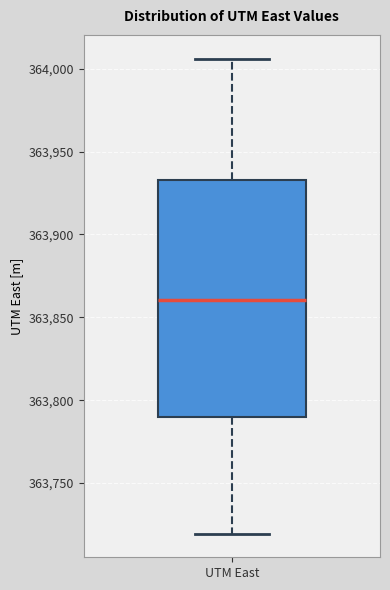

Where does the lower whisker of the box for UTM East end on the y-axis? The values are not printed on the chart, so give them approximately, as read against the axis.

363720